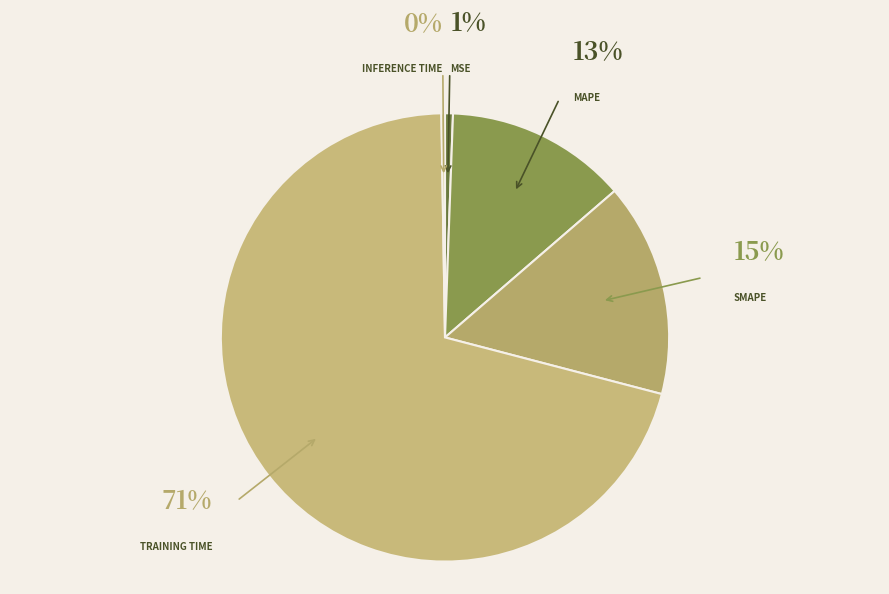

How many segments does this pie chart have?

5